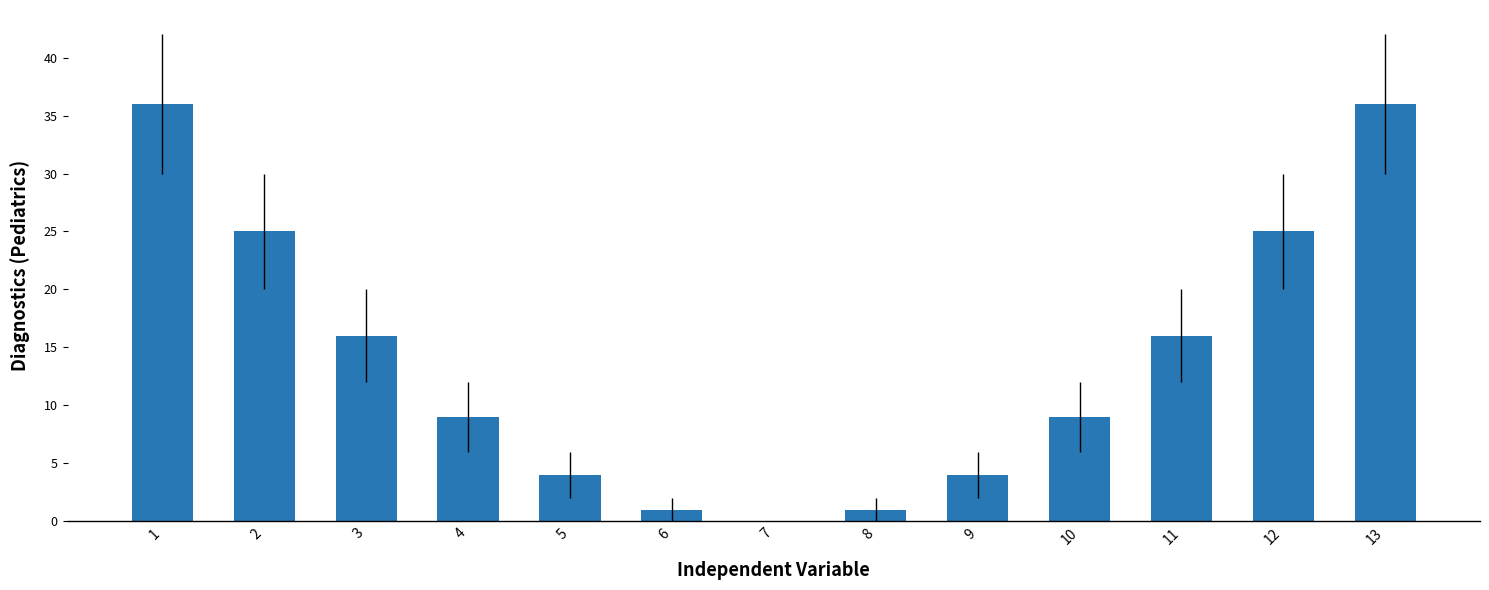

Are the bars grouped side by side (vs. stacked)?

No